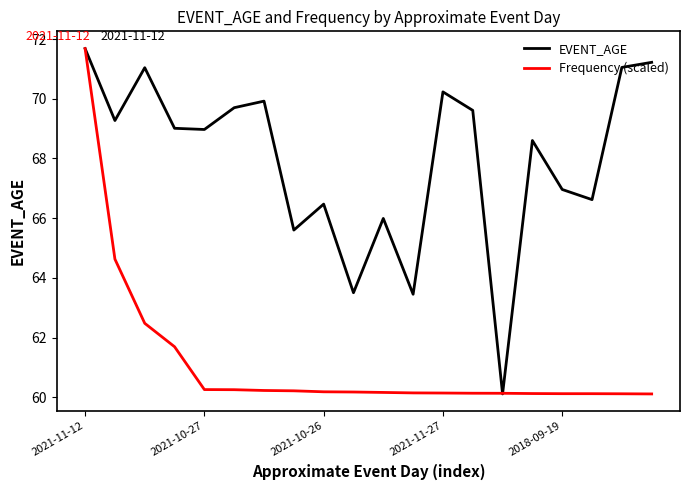

What are all the series names shown in the legend?

EVENT_AGE, Frequency (scaled)